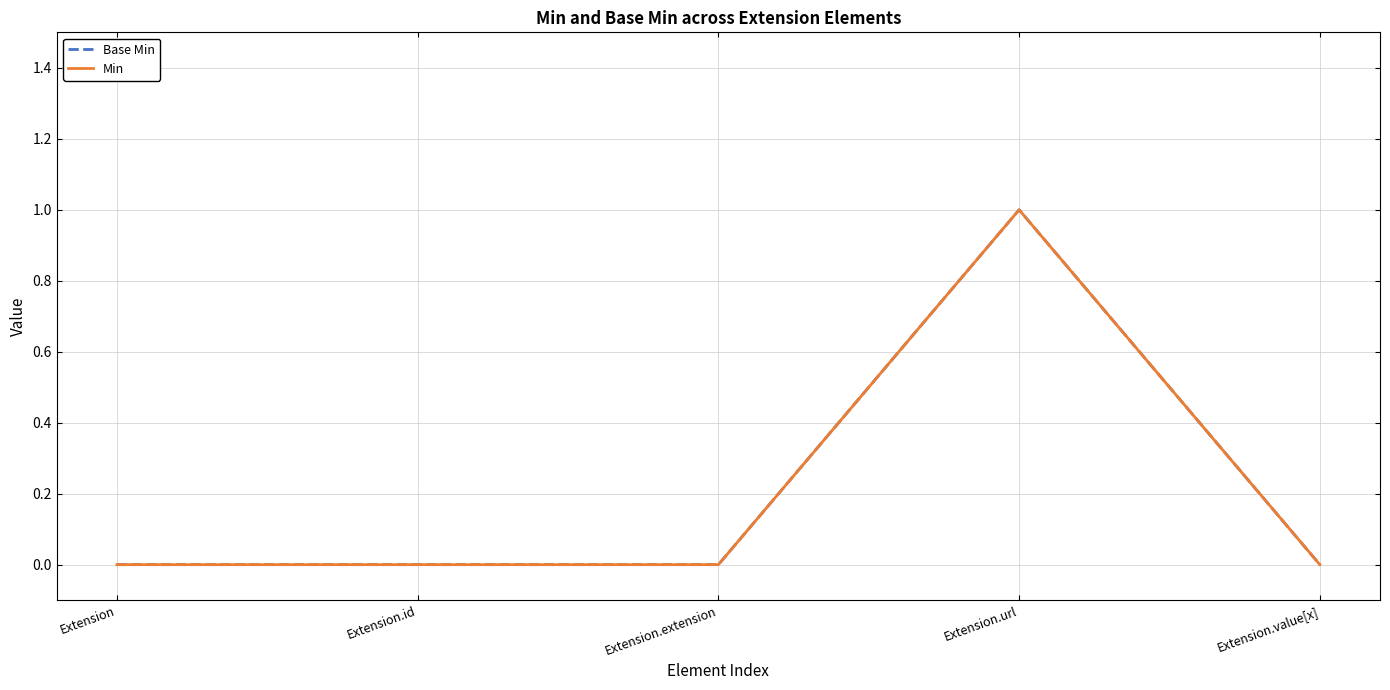

What is the difference between the maximum and minimum values in the Min series?

1